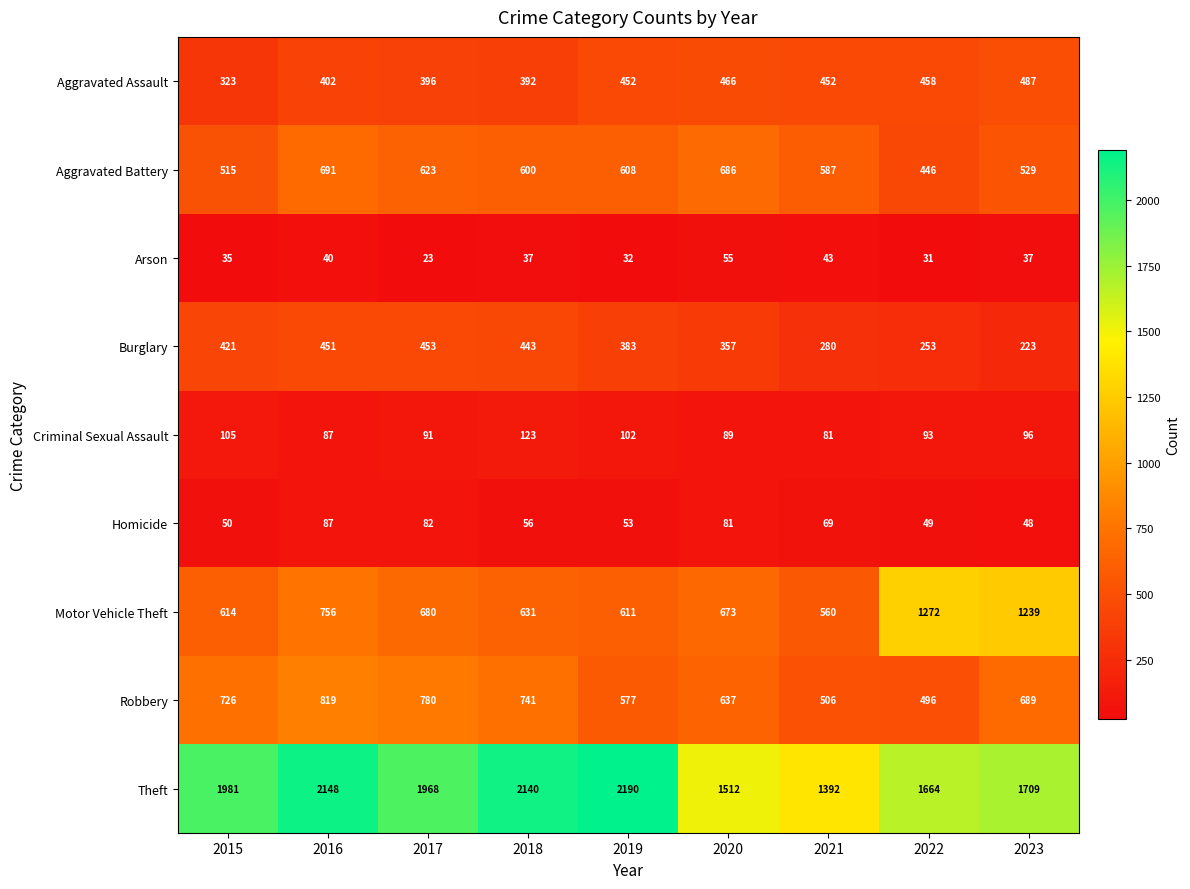

At which label does Motor Vehicle Theft reach its peak?

2022